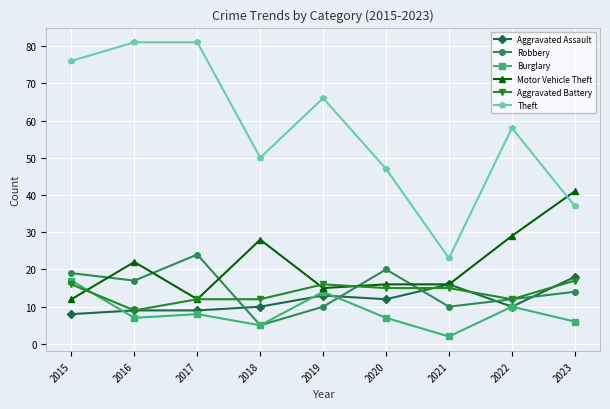

Reading right to left, what are all the values shown in this chart?

Aggravated Assault: 18	10	16	12	13	10	9	9	8
Robbery: 14	12	10	20	10	5	24	17	19
Burglary: 6	10	2	7	14	5	8	7	17
Motor Vehicle Theft: 41	29	16	16	15	28	12	22	12
Aggravated Battery: 17	12	15	15	16	12	12	9	16
Theft: 37	58	23	47	66	50	81	81	76